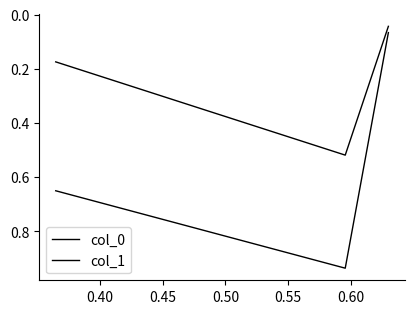

Is the value of col_0 at 0.40 greater than the value of col_1 at 0.45?

No